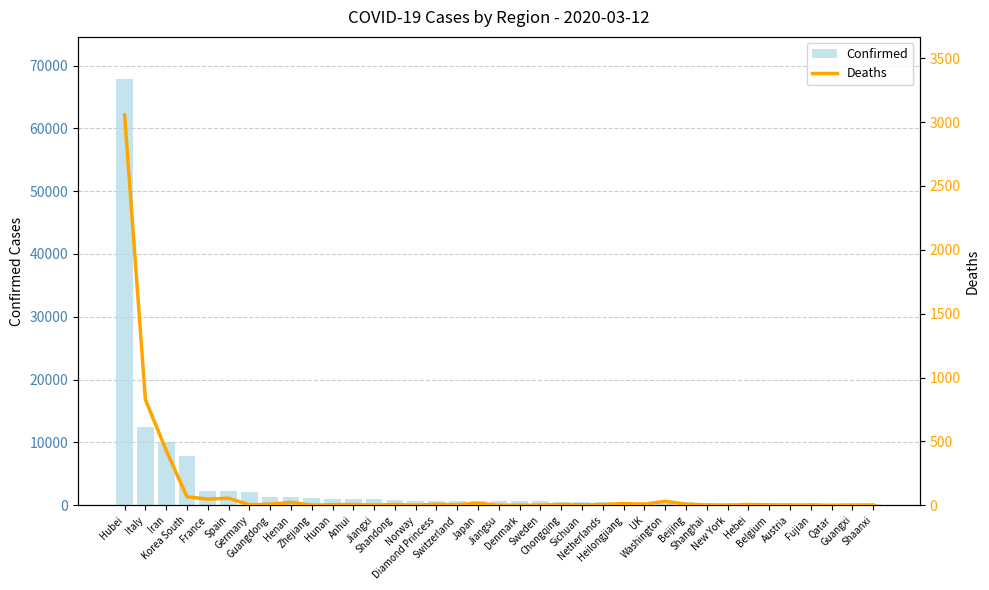

True or false: Deaths has a value of 1 at Jiangxi.

True